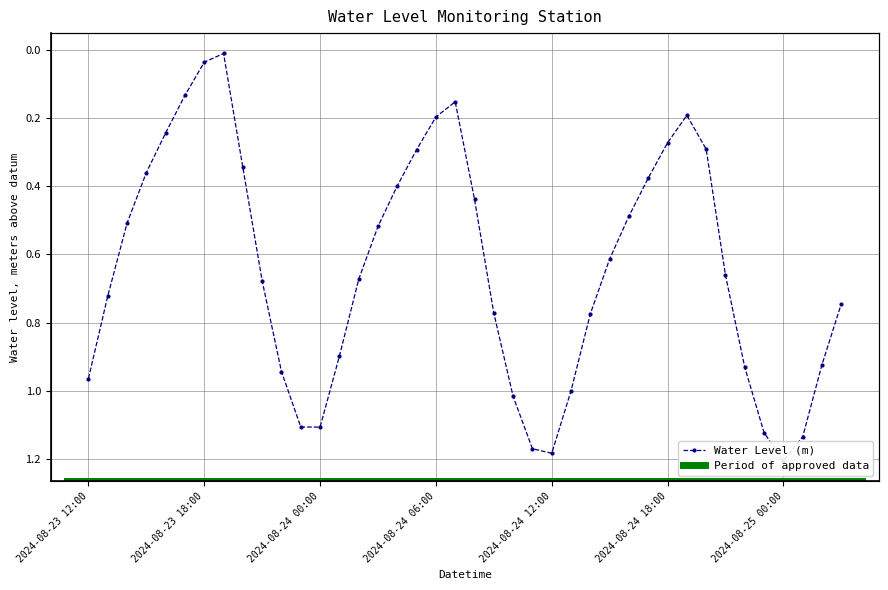

What is the maximum value shown in the chart?

1.2